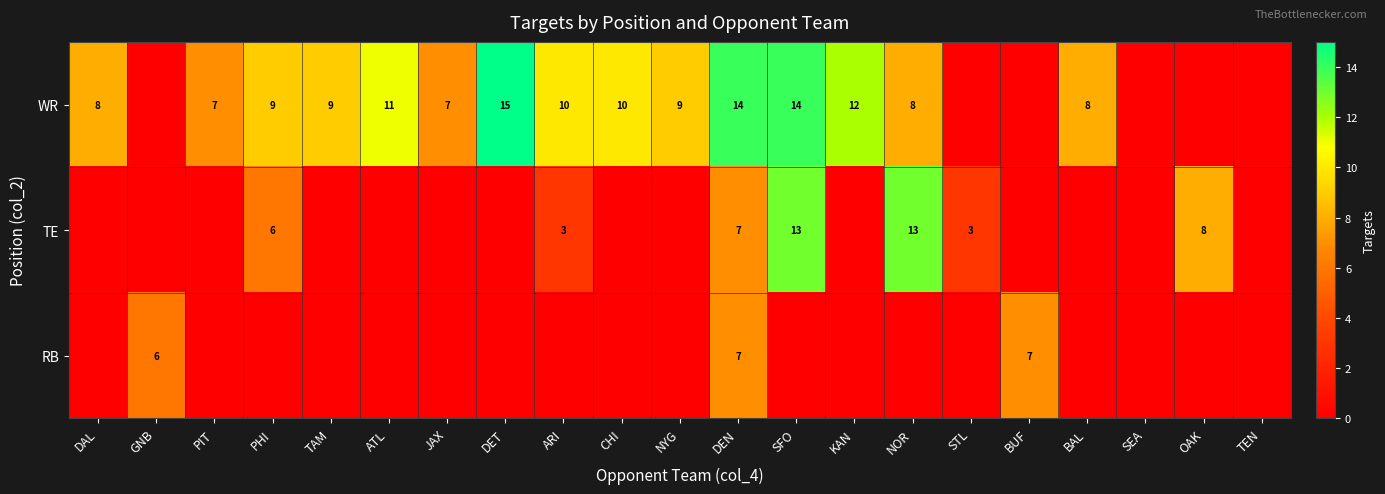

True or false: WR has a value of 10 at JAX.

False